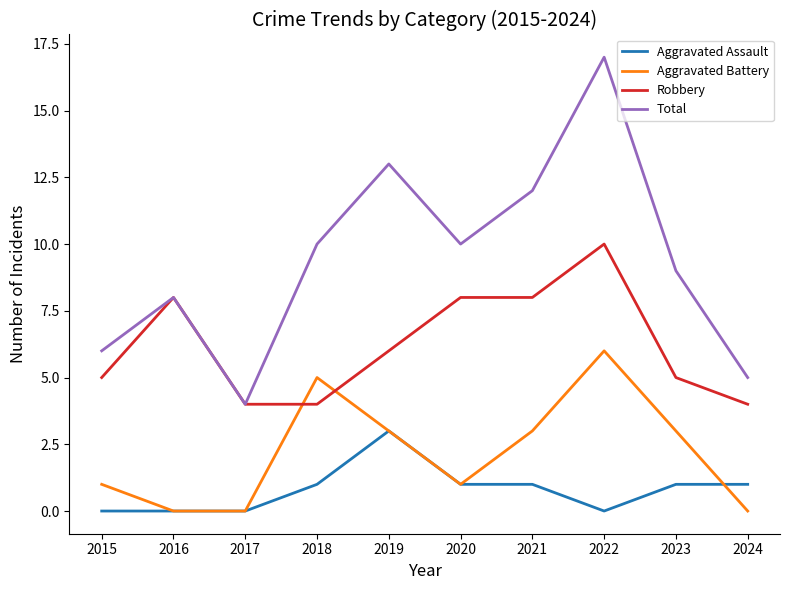

What is the total value across all series at 2019?

25